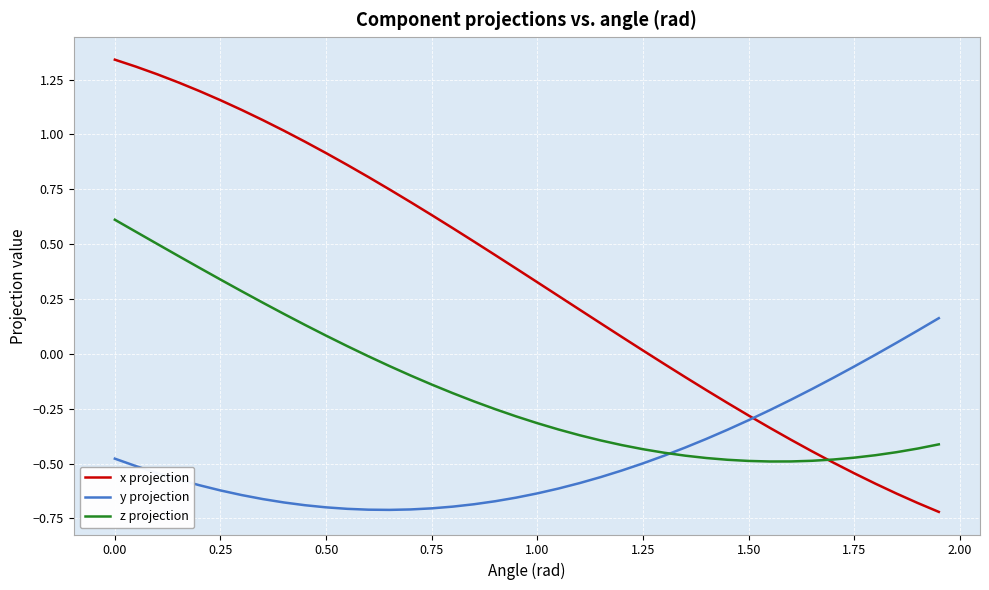

Which series has the largest total across all categories?

x projection